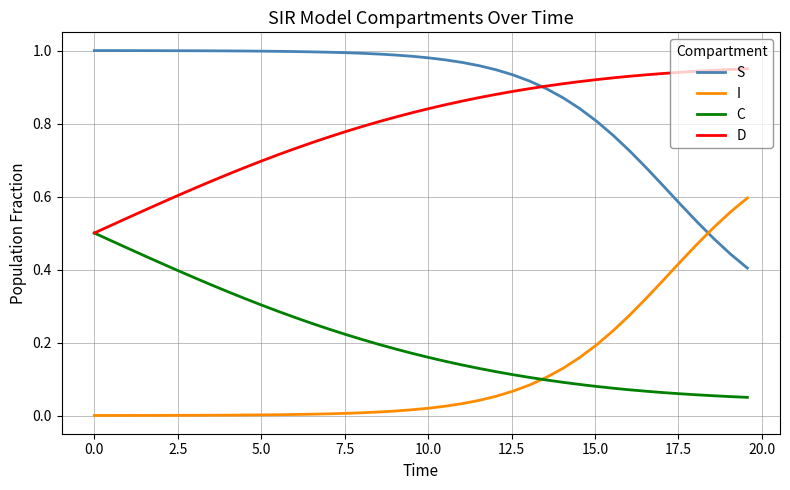

Which series has the largest total across all categories?

S